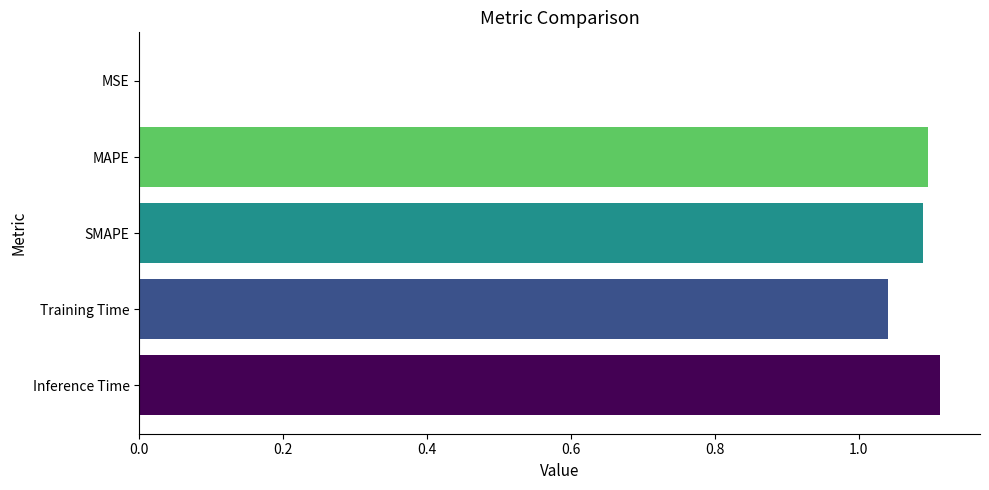

What is the sum of the values at MAPE and SMAPE?

2.2